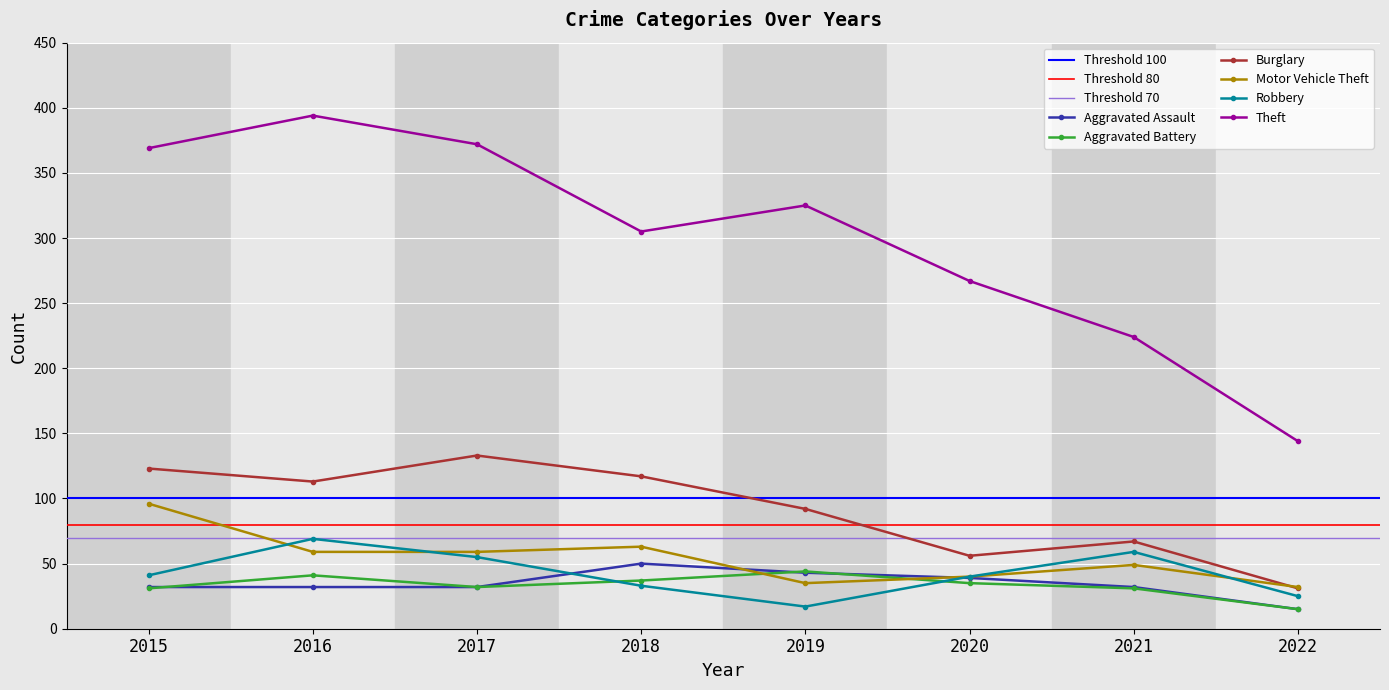

In Burglary, how many points are lower than both neighbors (excluding endpoints)?

2